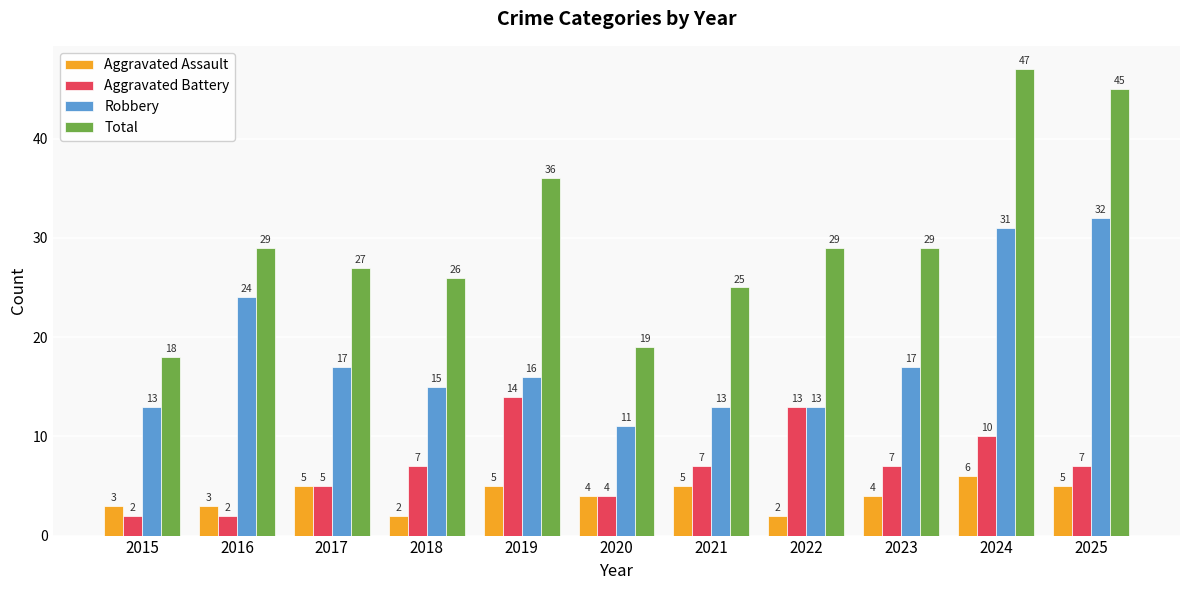

What is the difference between the highest and lowest values at 2017?

22